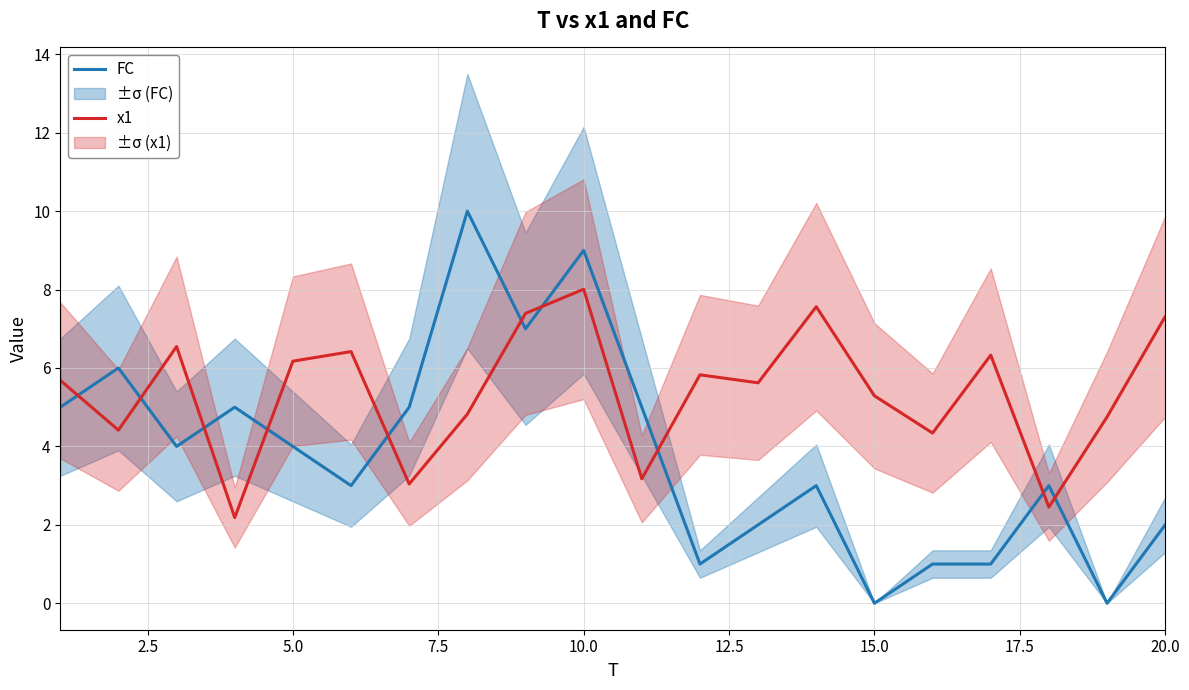

The value of FC at 20.0 is 3.1. True or false?

False